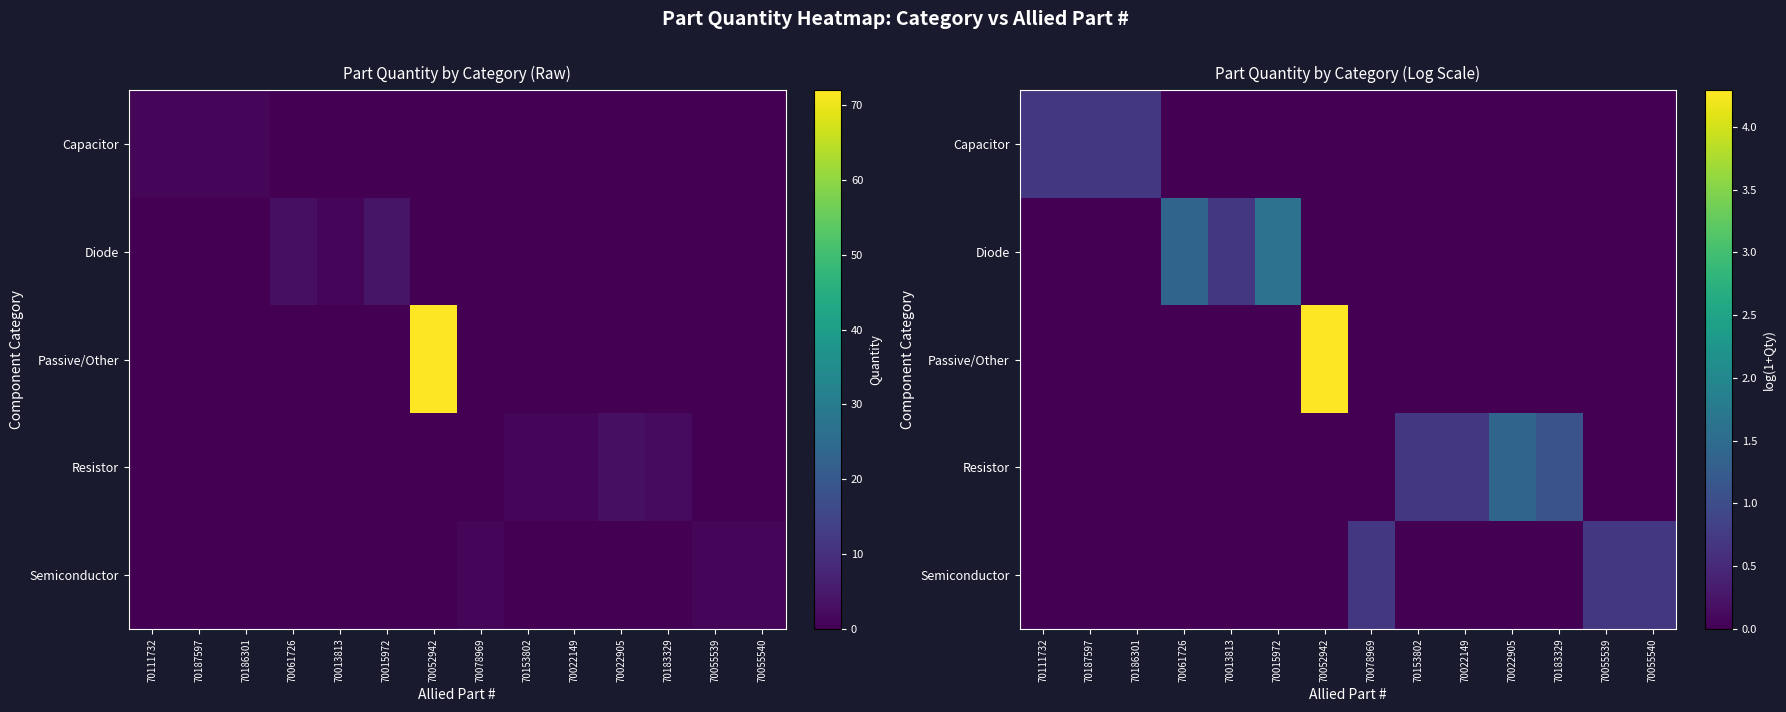

Between 70186301 and 70022905, which series saw the biggest shift?

Resistor